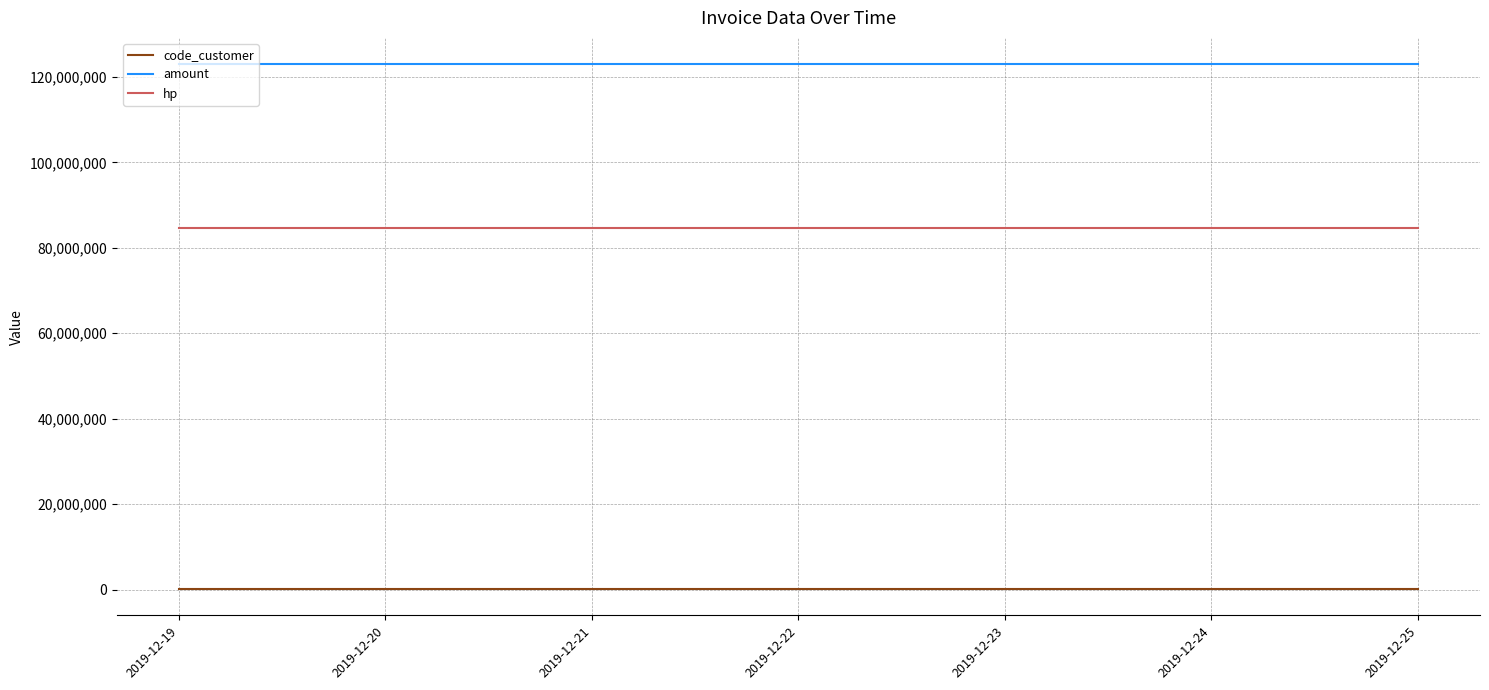

At 2019-12-24, list the series in order from smallest to largest.

code_customer, hp, amount